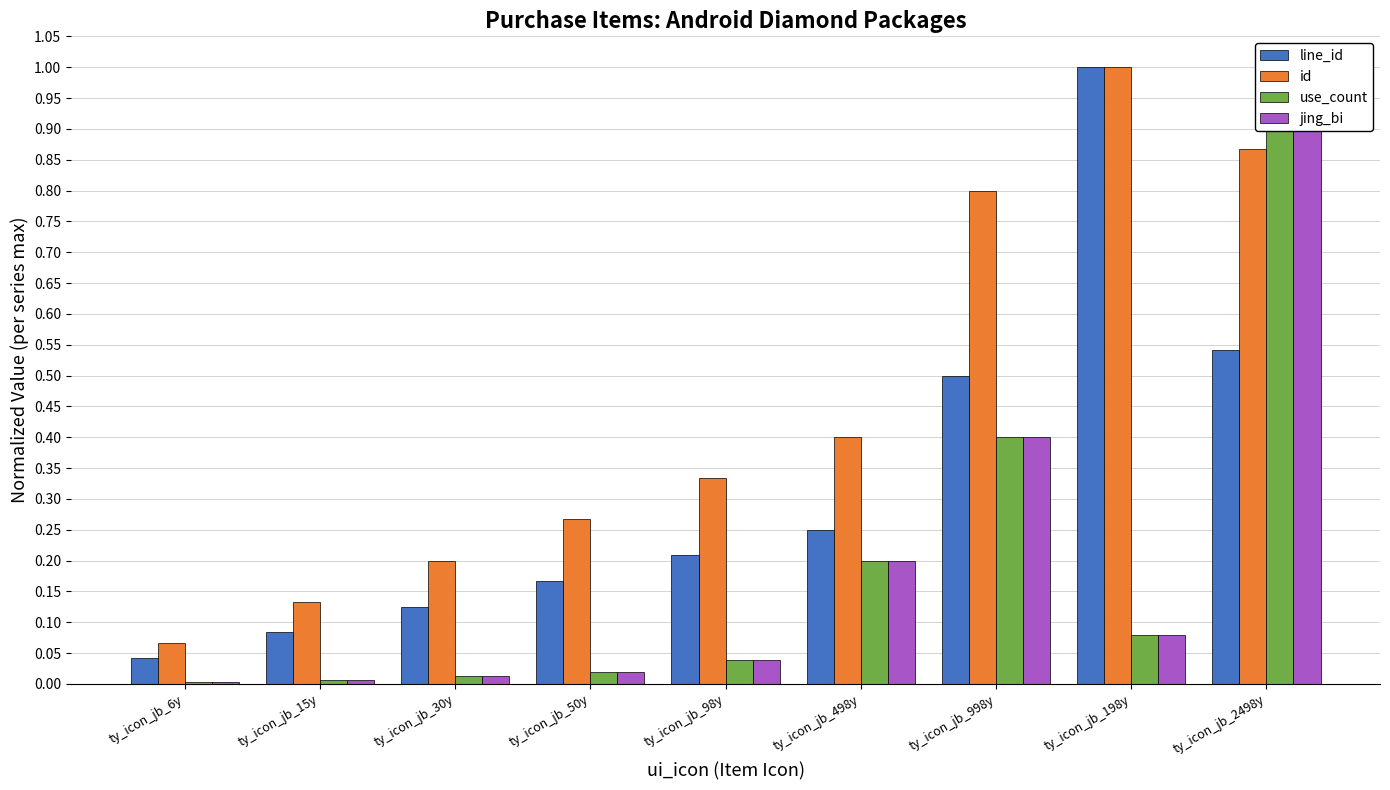

Is it true that line_id equals 1.0 at ty_icon_jb_198y?

True